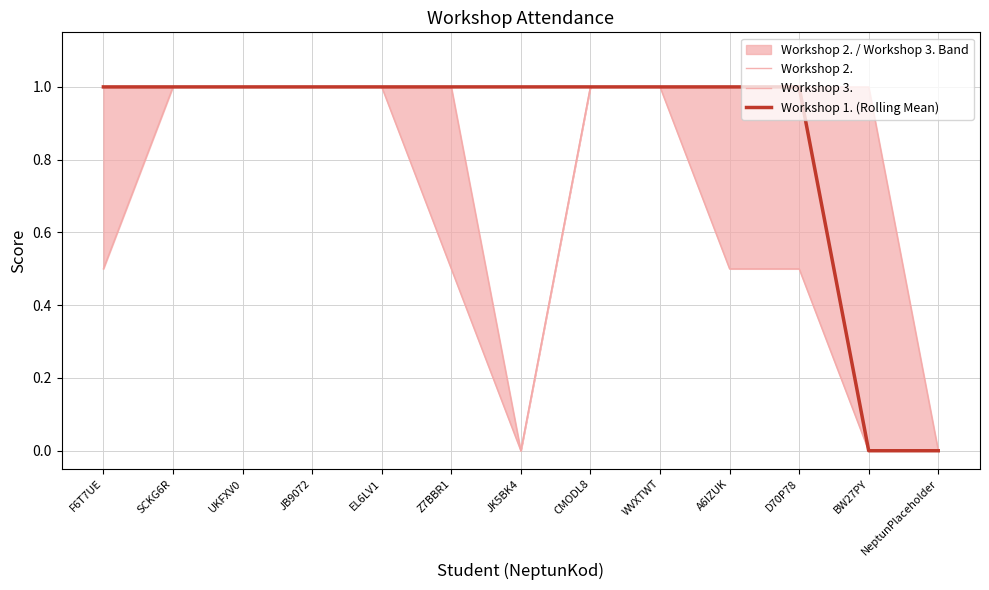

Reading right to left, transcribe all the data shown in this chart.

Workshop 2.: 0.0	1.0	1.0	1.0	1.0	1.0	0.0	0.5	1.0	1.0	1.0	1.0	1.0
Workshop 3.: 0.0	0.0	0.5	0.5	1.0	1.0	0.0	1.0	1.0	1.0	1.0	1.0	0.5
Workshop 1. (Rolling Mean): 0.0	0.0	1.0	1.0	1.0	1.0	1.0	1.0	1.0	1.0	1.0	1.0	1.0